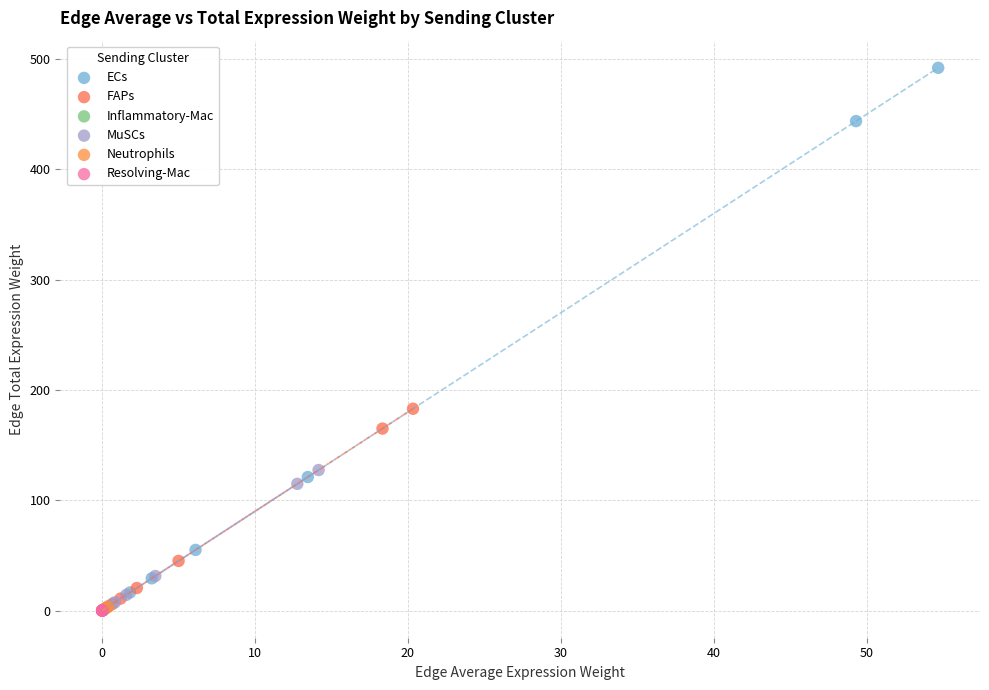

Which series contains the highest Y value?

ECs